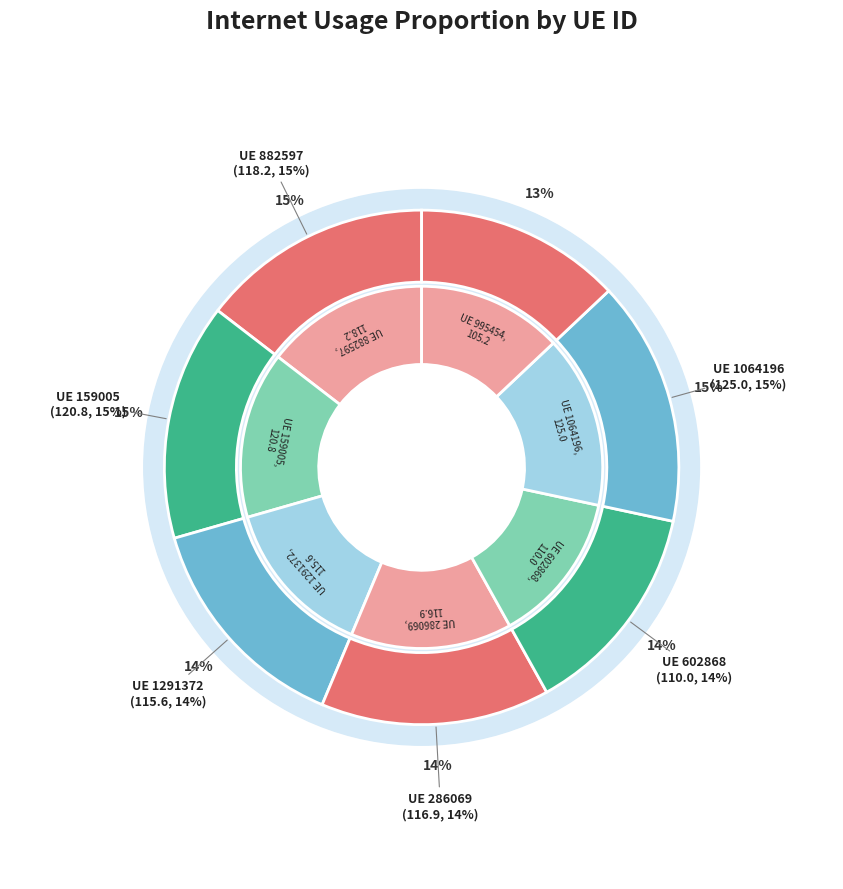

What is the ratio of the value at 286069 to the value at 1064196?

0.9